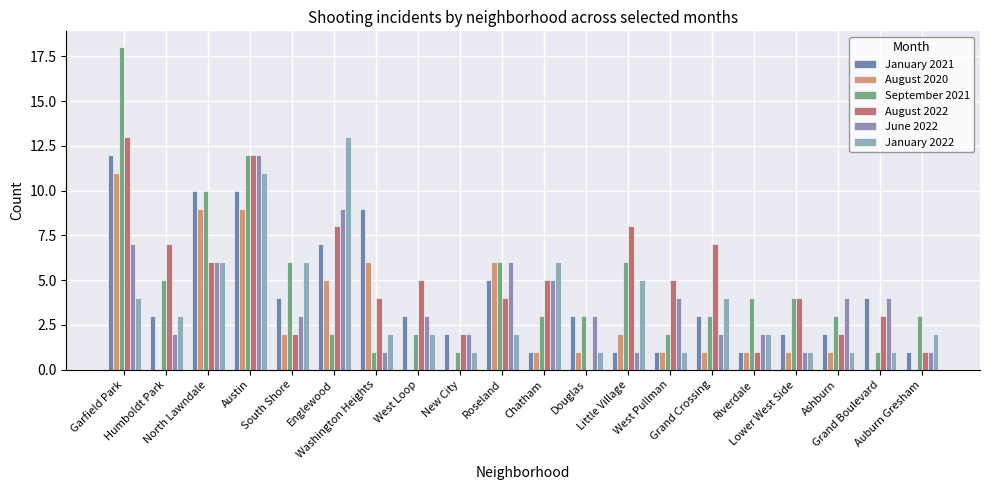

At which label does January 2022 reach its peak?

Englewood